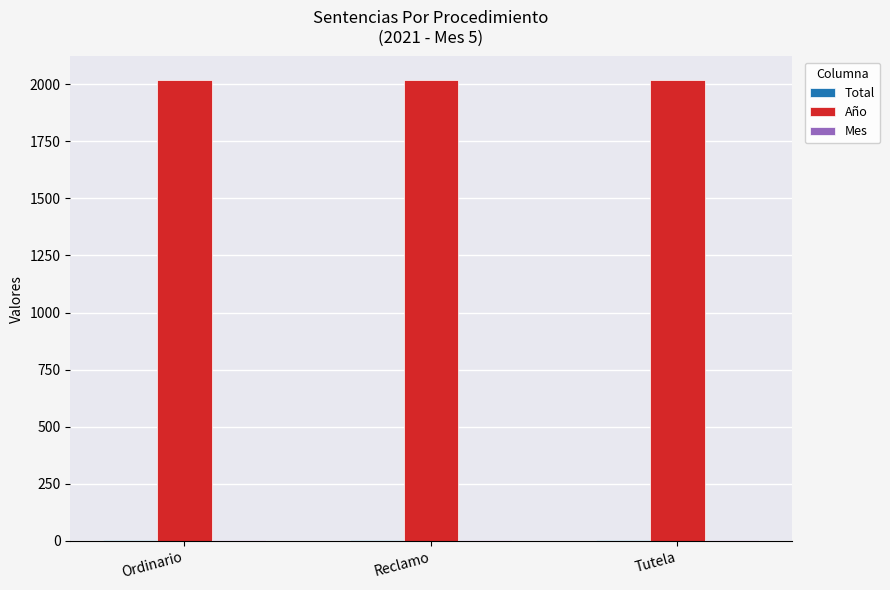

What is the greatest value displayed?

2021